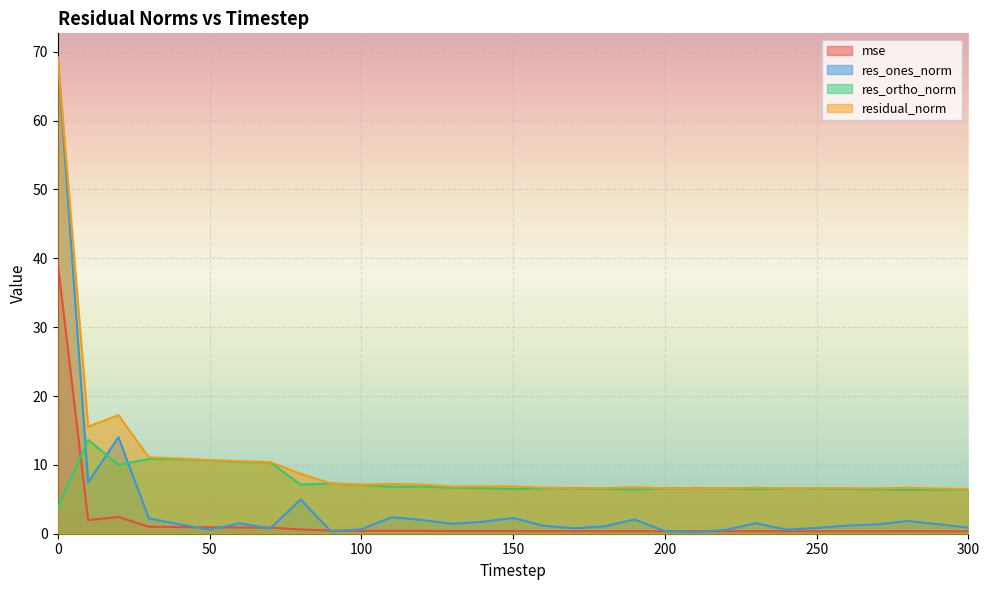

The mse series shows 0.4 at 250. True or false?

True